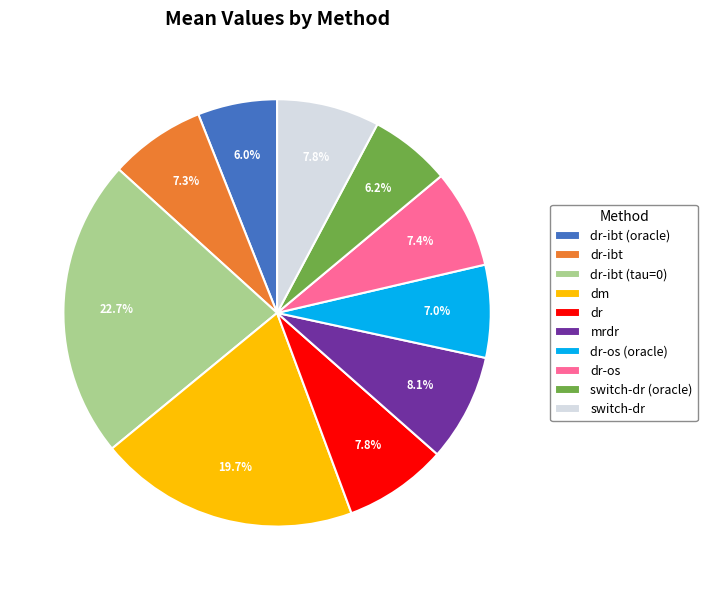

To the nearest percent, what is the combined percentage of switch-dr (oracle) and dm?

26%